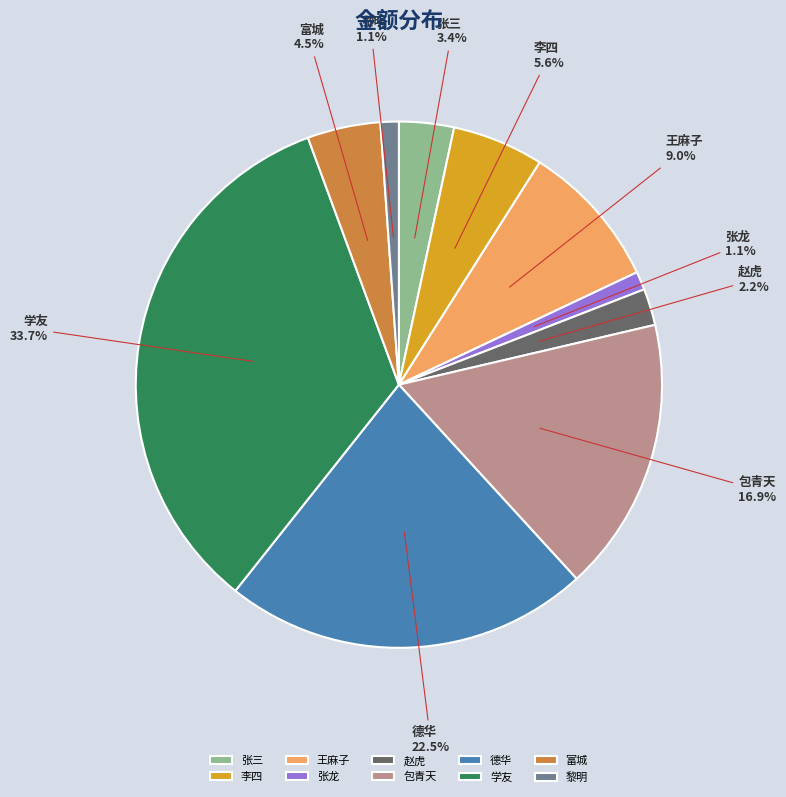

What is the total percentage of 张三 and 富城?

7.9%